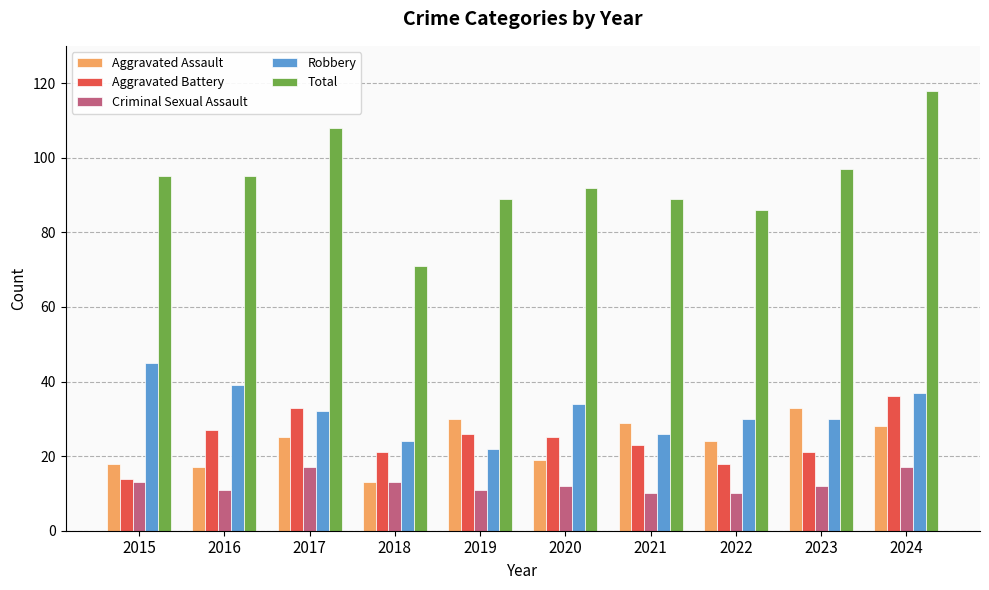

At how many categories does at least one series exceed 72?

9